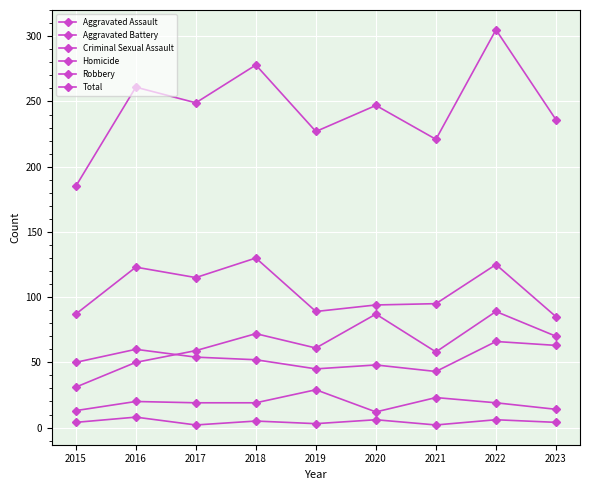

Count the number of categories in the chart.

9